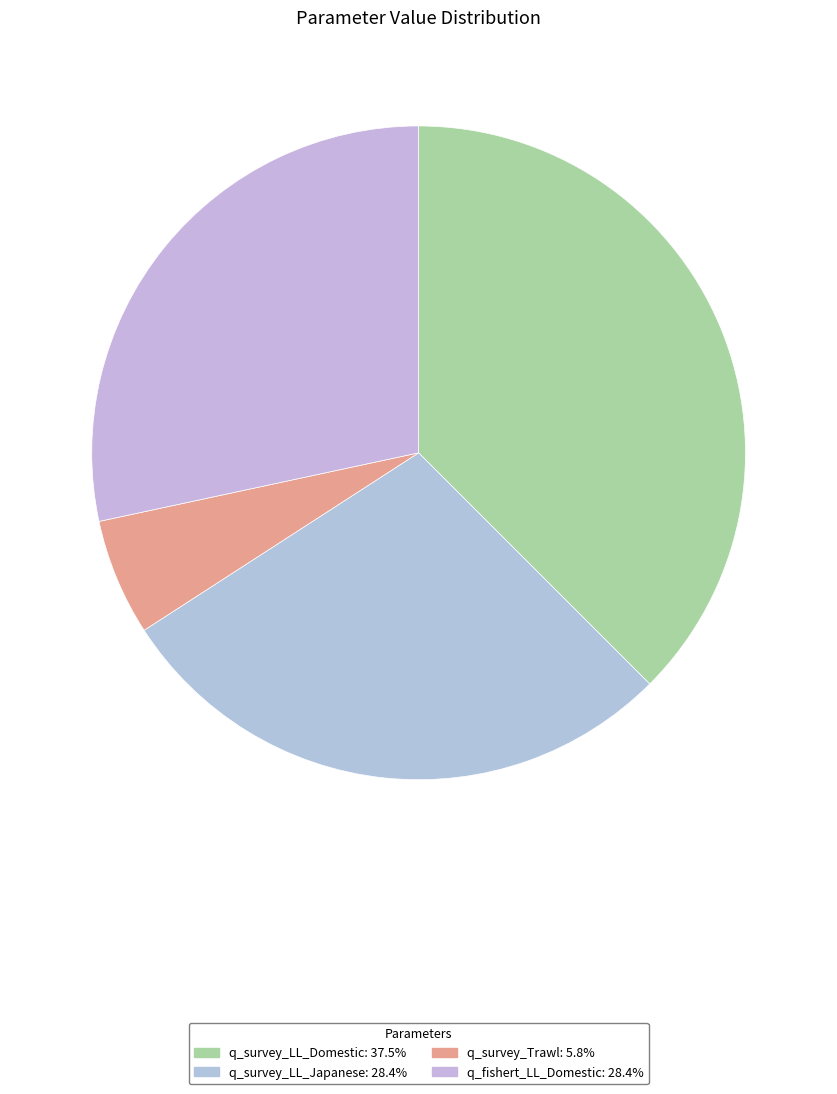

Is it true that q_survey_LL_Japanese is 28% of the pie?

True